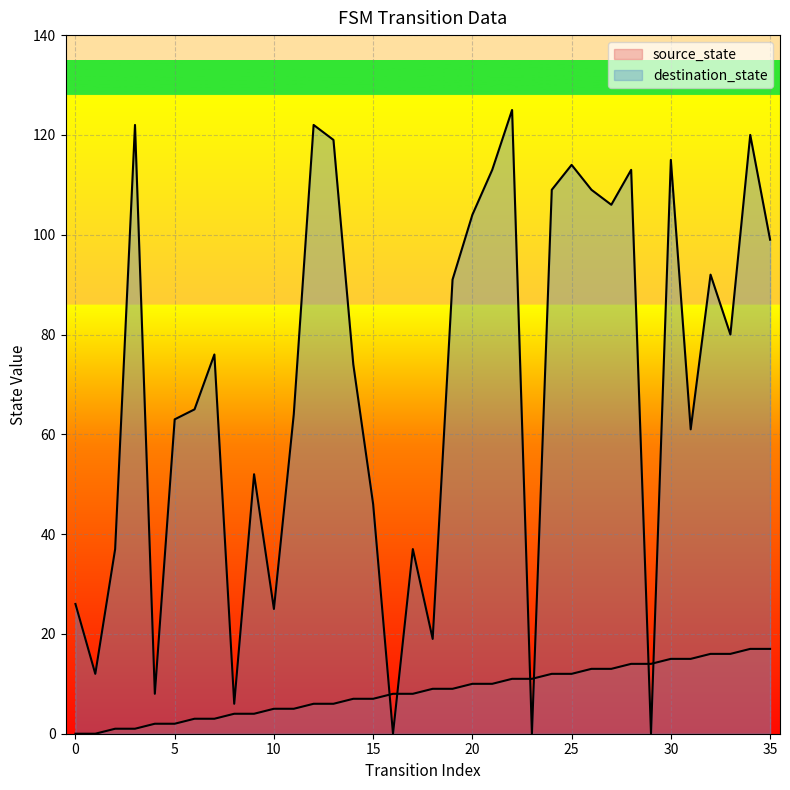

True or false: destination_state has more than 0 points higher than both neighbors.

True